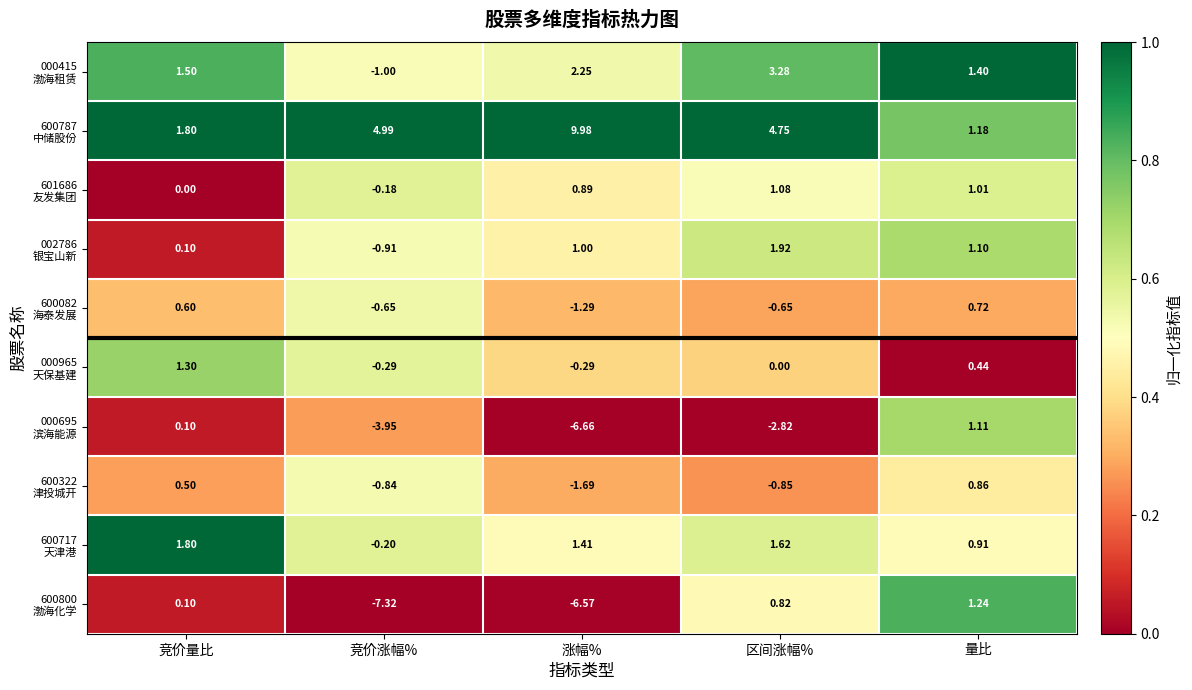

Which category has the lowest value across all series?

竞价涨幅%